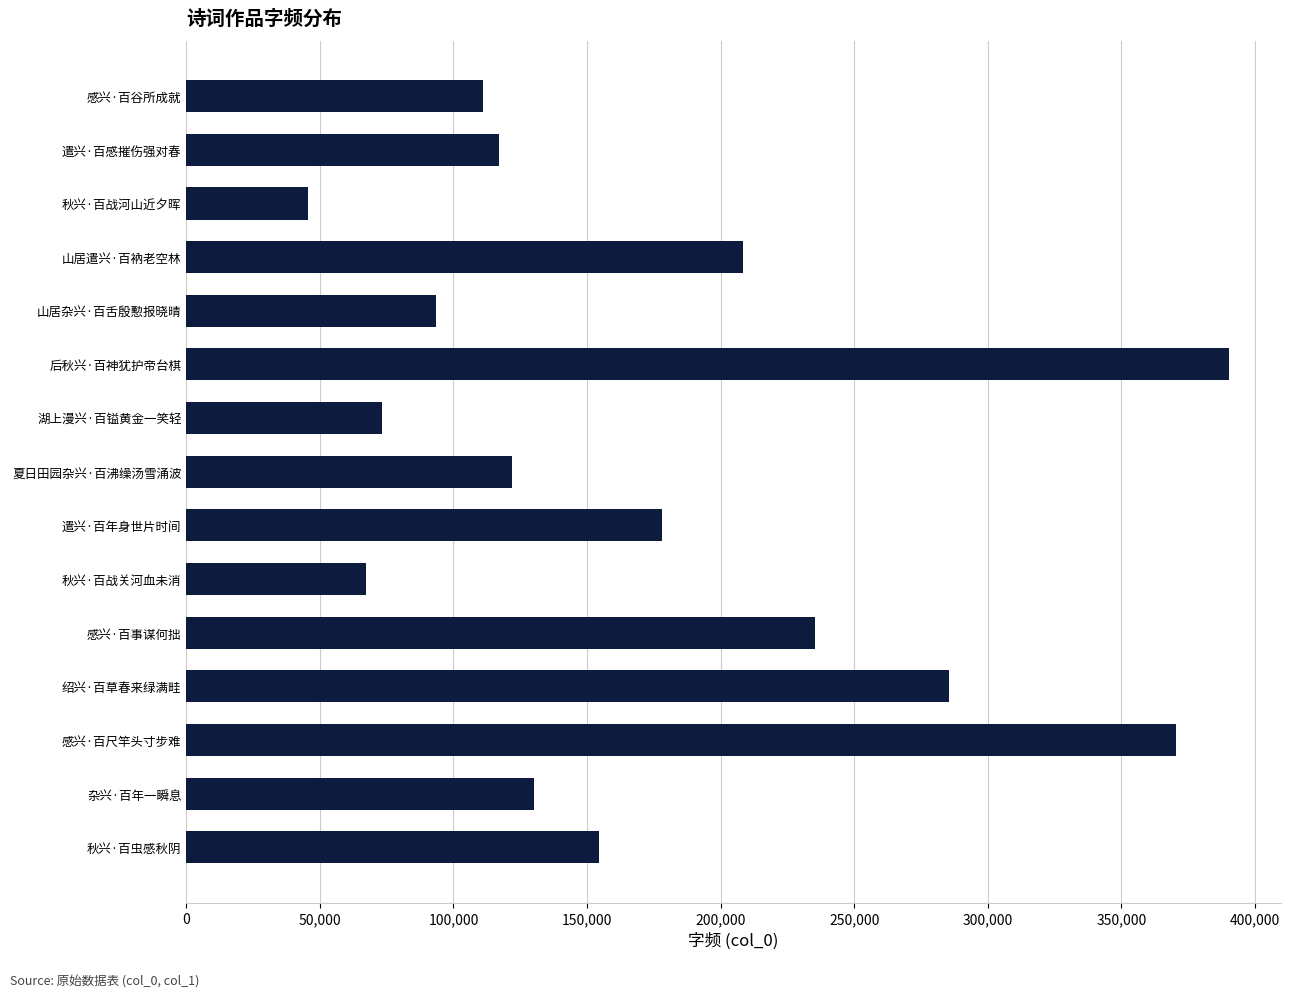

The value at 感兴·百谷所成就 is 66874. True or false?

False